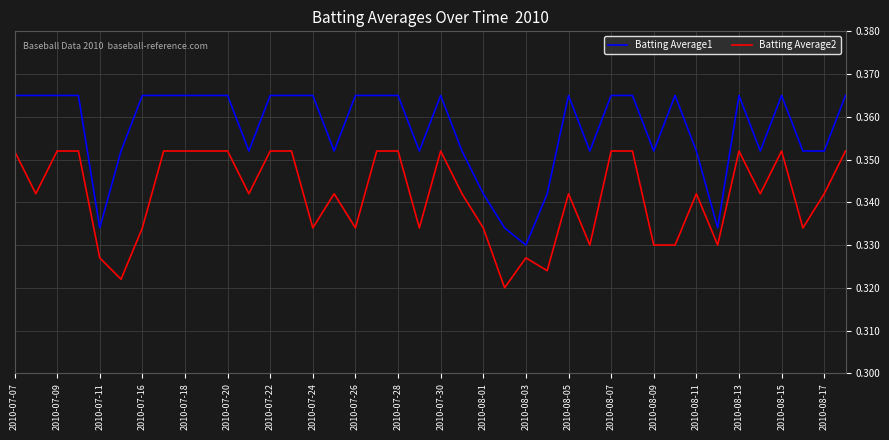

Which series has the widest spread of values?

Batting Average1